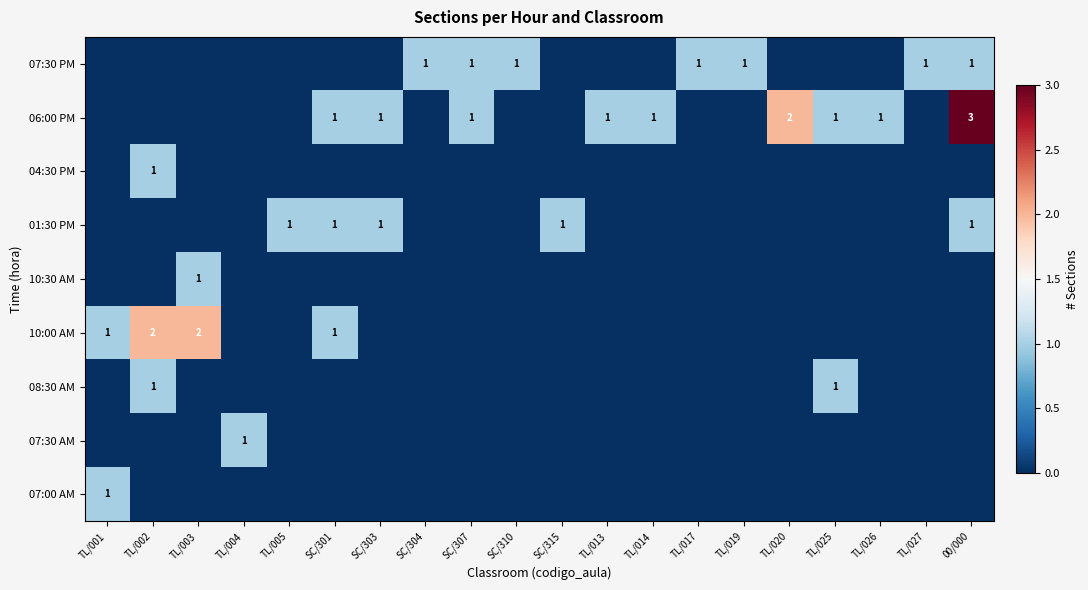

The value of 10:00 AM at SC/301 is 0. True or false?

False